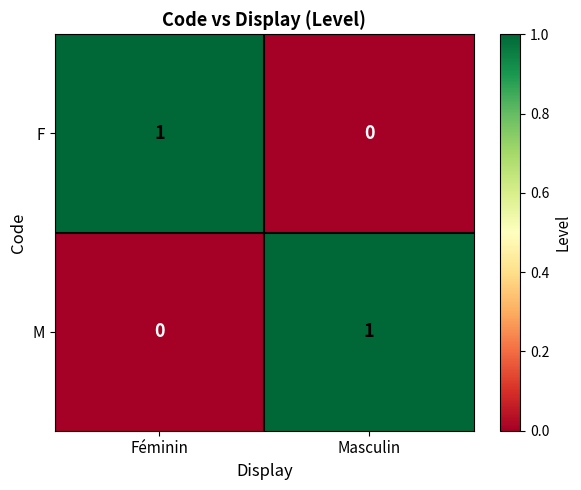

The F series shows 1 at Féminin. True or false?

True